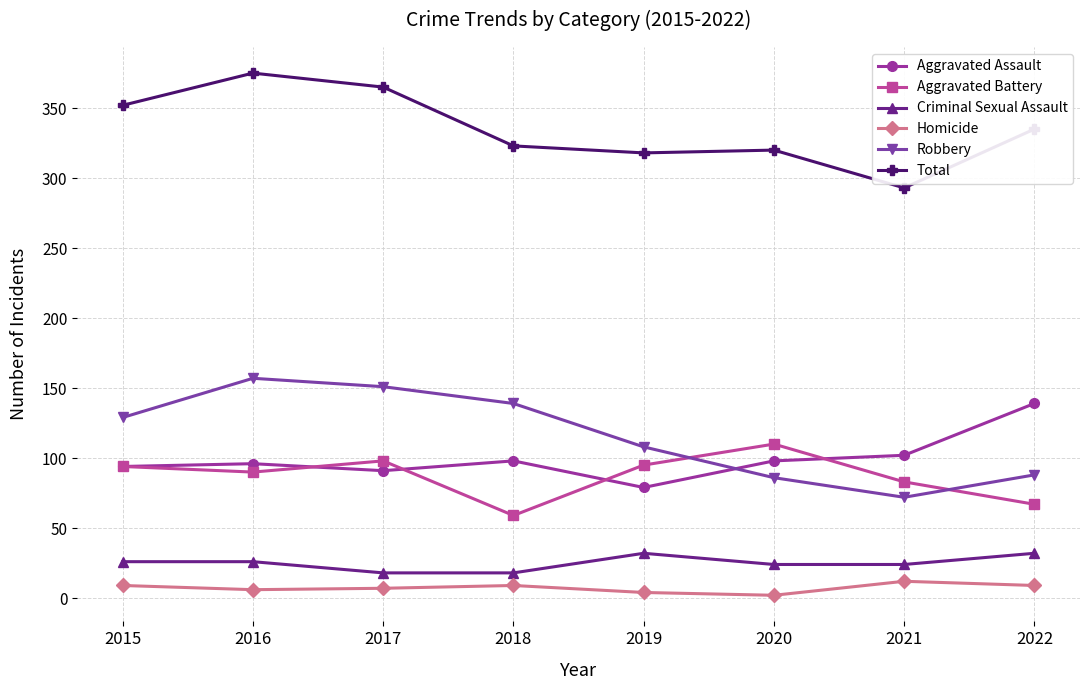

True or false: Criminal Sexual Assault and Aggravated Battery cross at least once.

False